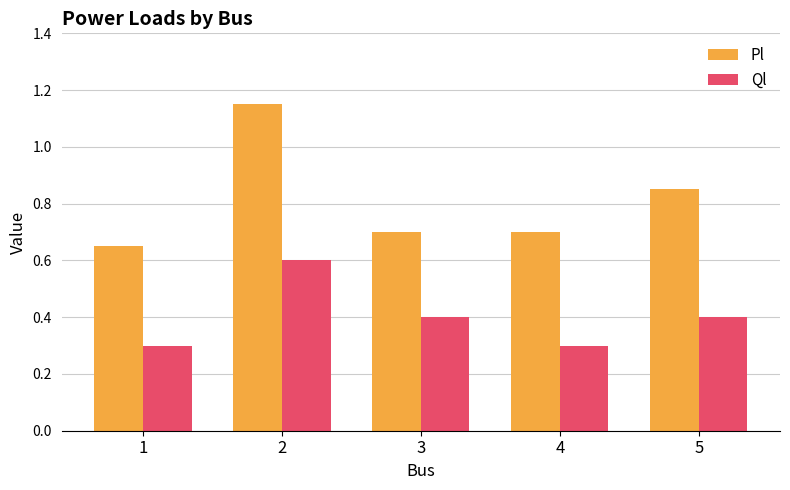

What is the difference between the maximum and minimum values in the Pl series?

0.5